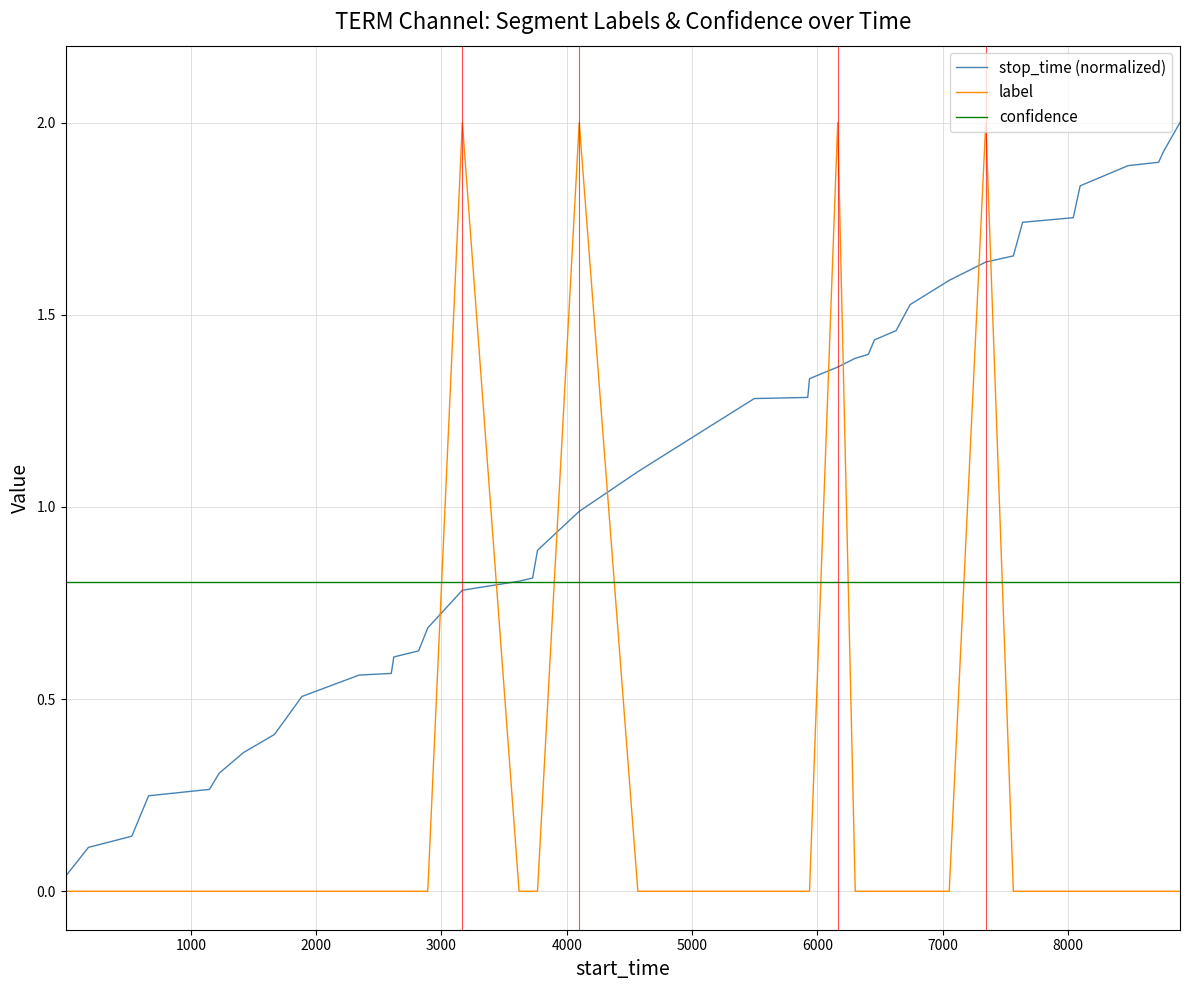

After their last crossing, which series has the higher values: label or stop_time (normalized)?

stop_time (normalized)